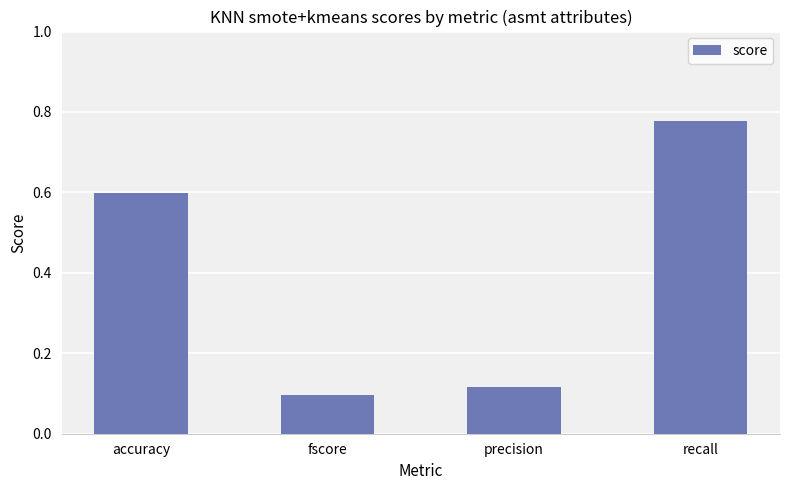

List the labels in order of value, smallest first.

fscore, precision, accuracy, recall